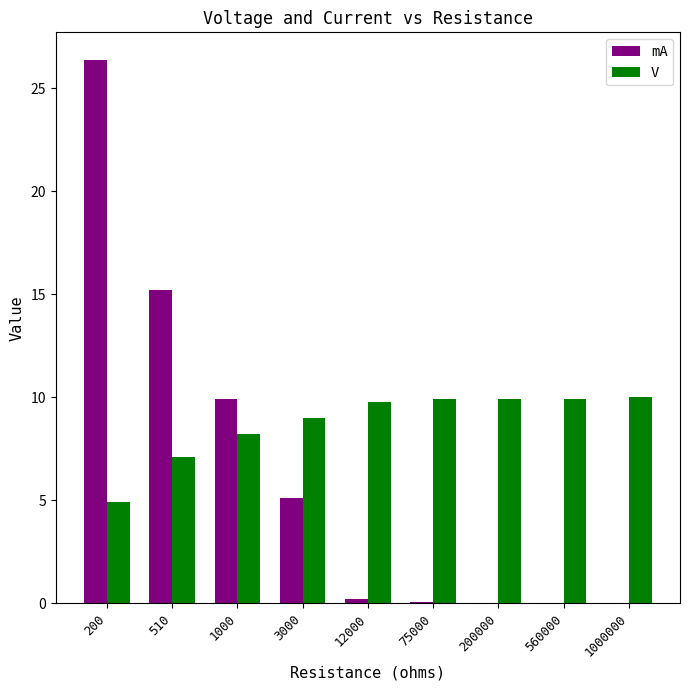

What is the greatest value displayed?

26.4